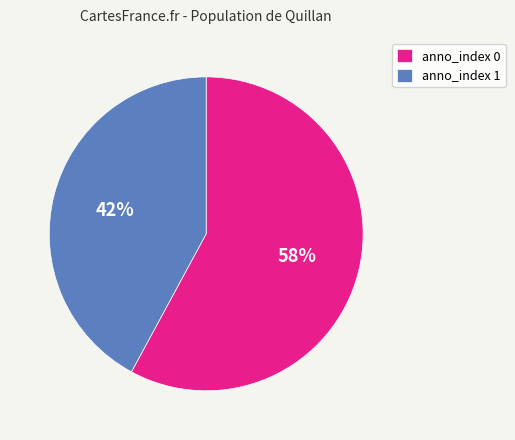

What percentage is the anno_index 0 slice, to the nearest percent?

58%